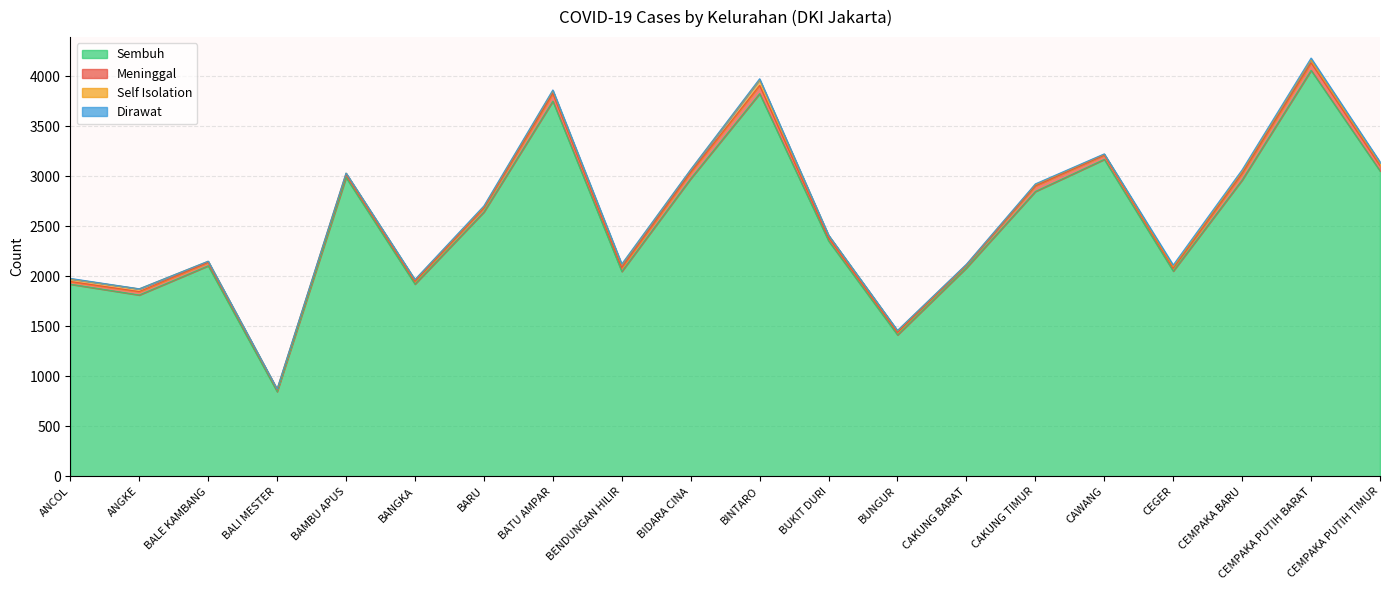

What is the total value across all series at CAKUNG BARAT?

2121